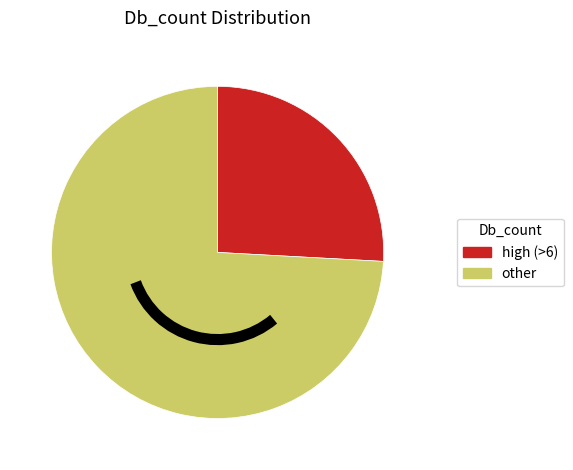

Is there a majority slice in this chart?

Yes